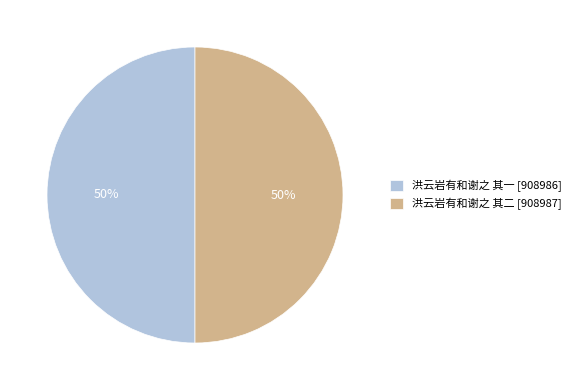

To the nearest percent, what is the combined percentage of 洪云岩有和谢之 其一 [908986] and 洪云岩有和谢之 其二 [908987]?

100%